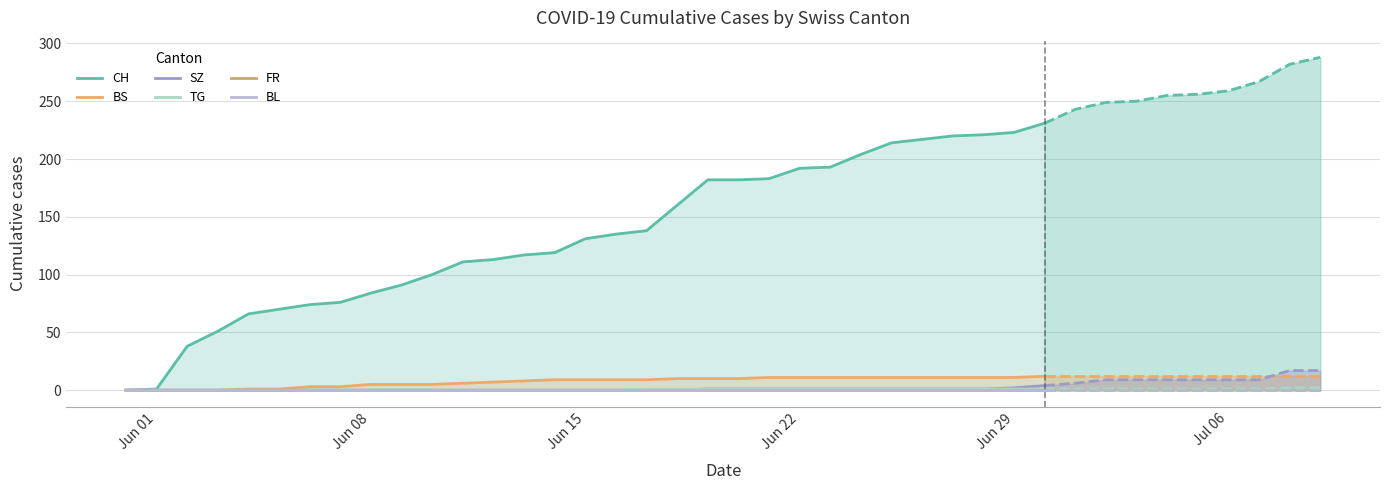

Between 20 and 31, which series saw the biggest shift?

CH